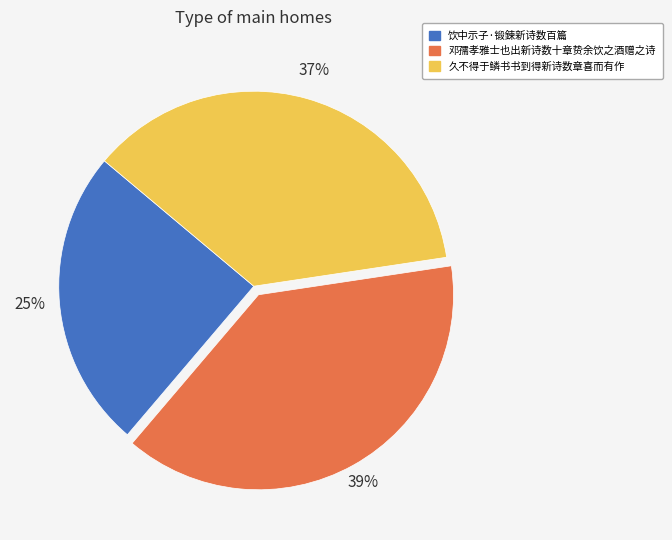

Which has a higher value, 邓孺孝雅士也出新诗数十章贽余饮之酒赠之诗 or 久不得于鳞书书到得新诗数章喜而有作?

邓孺孝雅士也出新诗数十章贽余饮之酒赠之诗